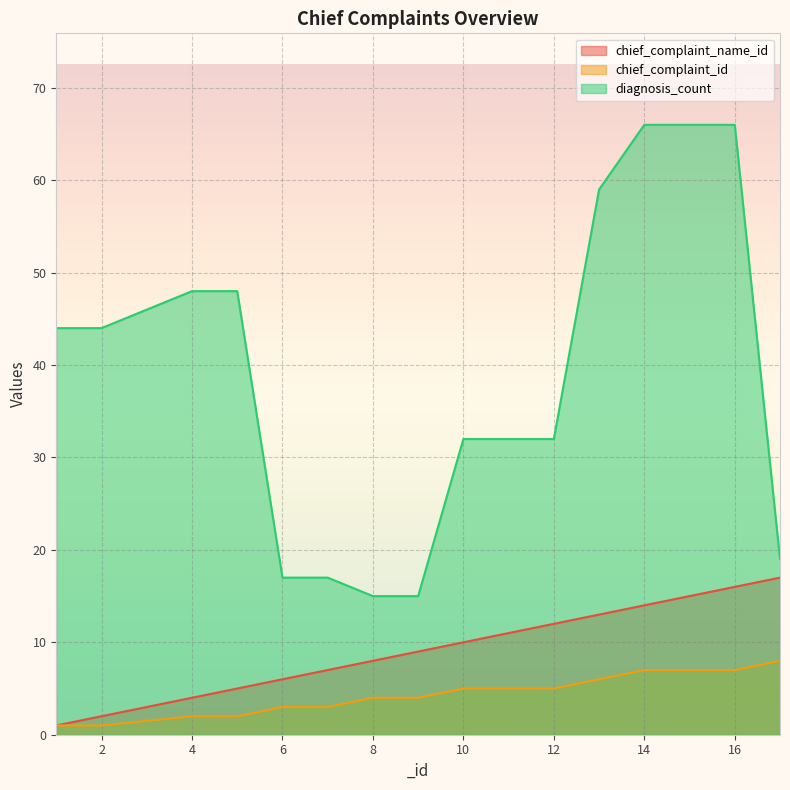

How many lines are shown in the chart?

3